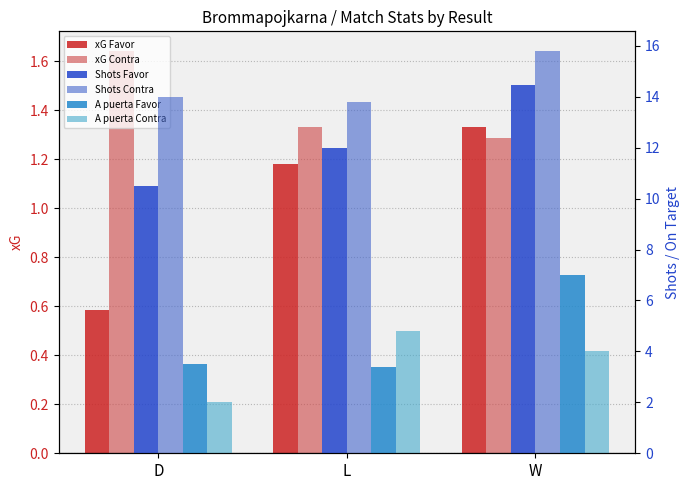

What is the difference between the Shots Contra values at L and W?

2.0